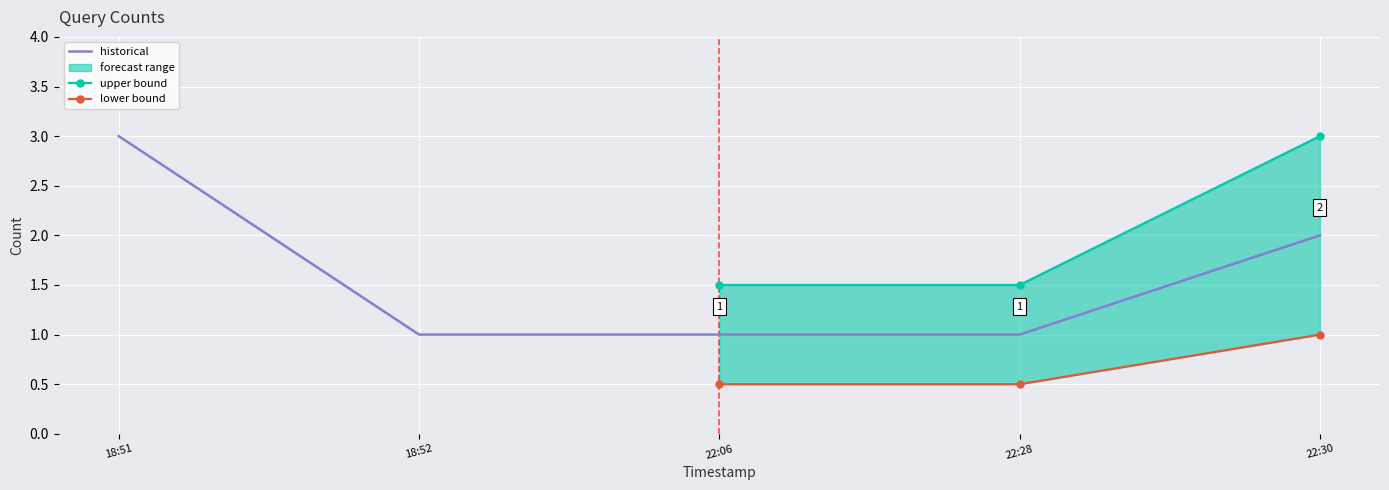

What is the difference between the highest and lowest values at 18:52?

1.0